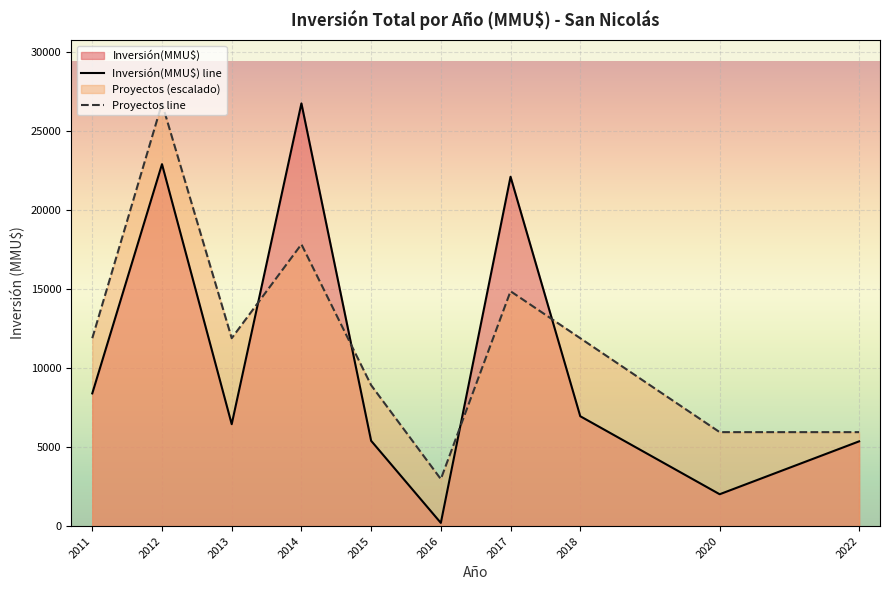

The value of Inversión(MMU$) line at 2020 is 2015.0. True or false?

True